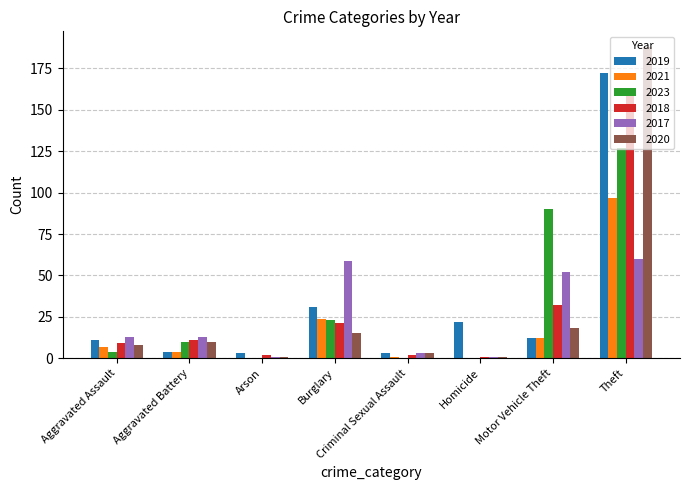

How many series are shown in this chart?

6